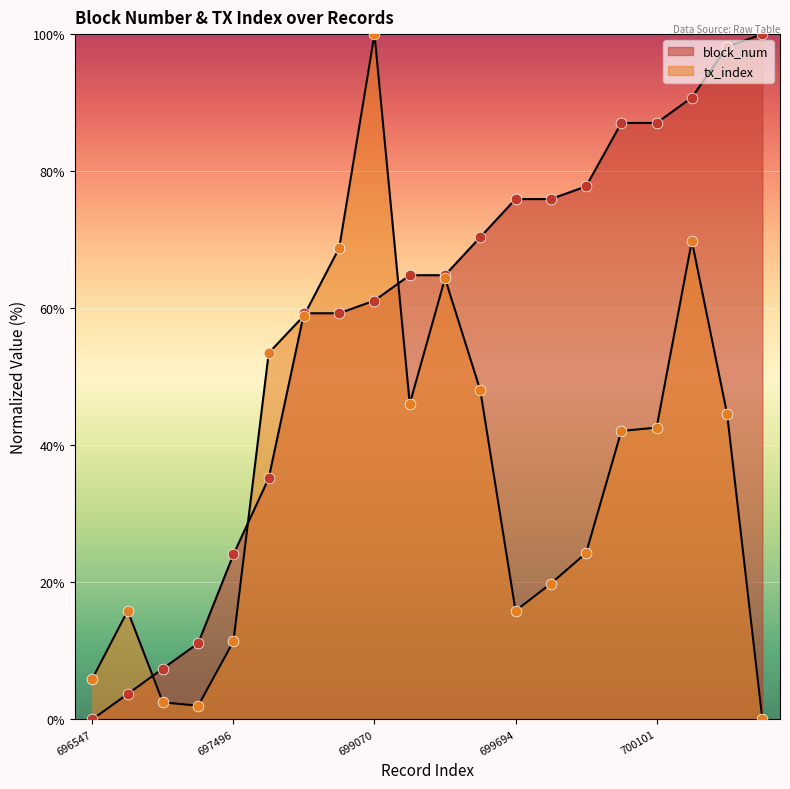

Is the value of tx_index at 700100 greater than the value of block_num at 700518?

No